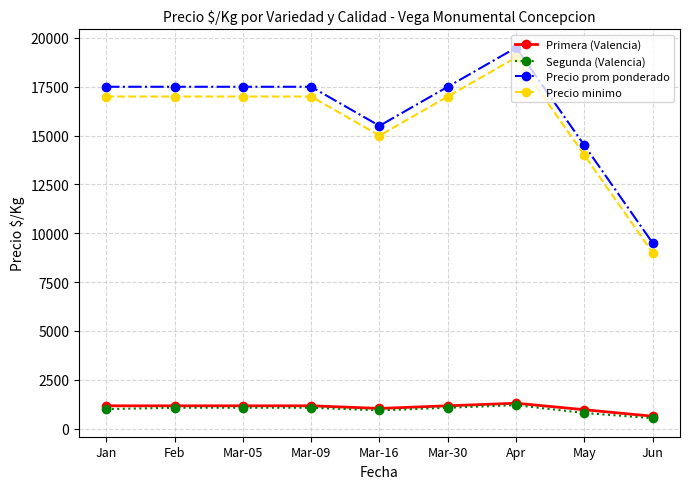

How many distinct data groups are displayed?

4